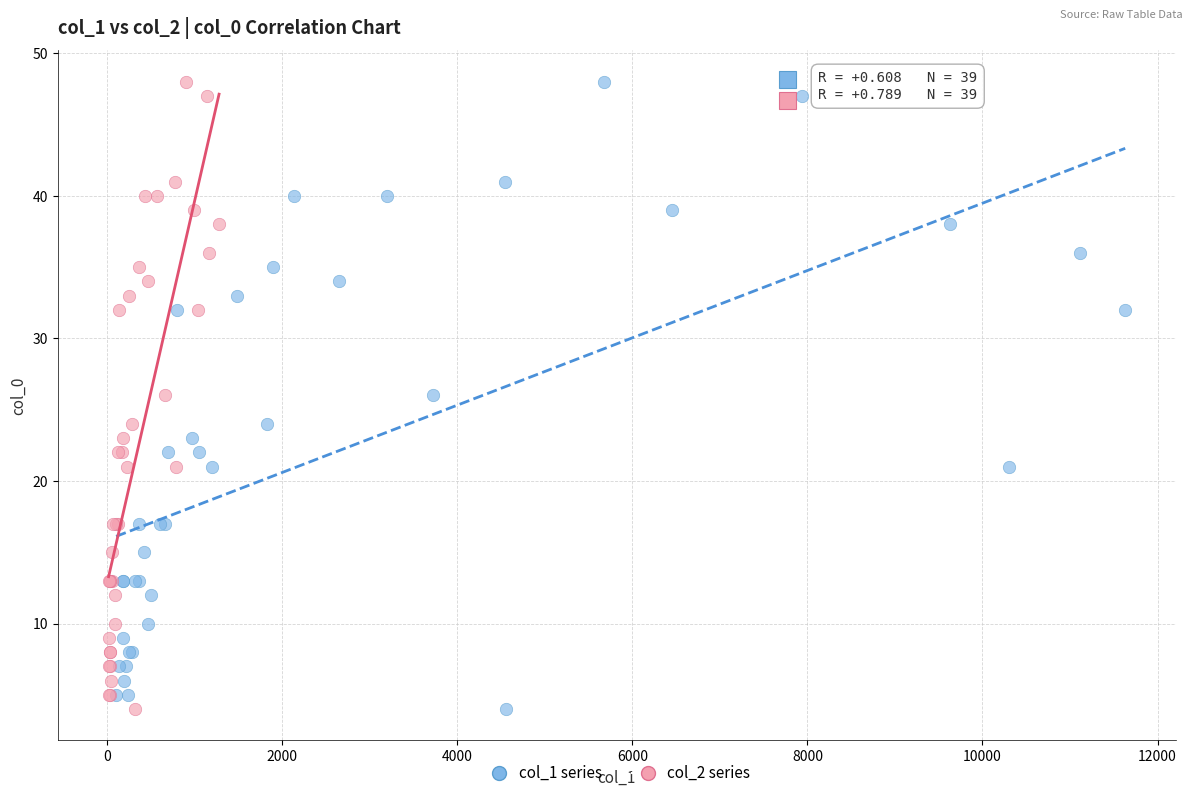

What are all the series names shown in the legend?

col_1 series, col_2 series